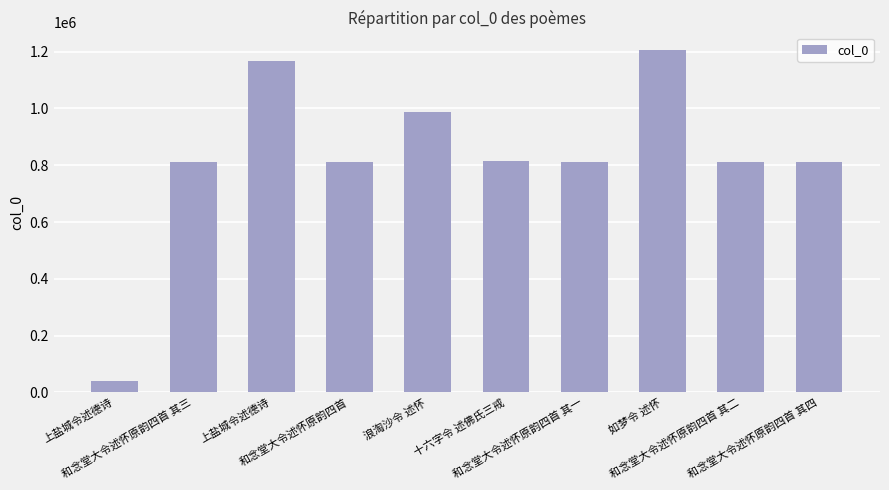

How many data points are less than 812519?

5